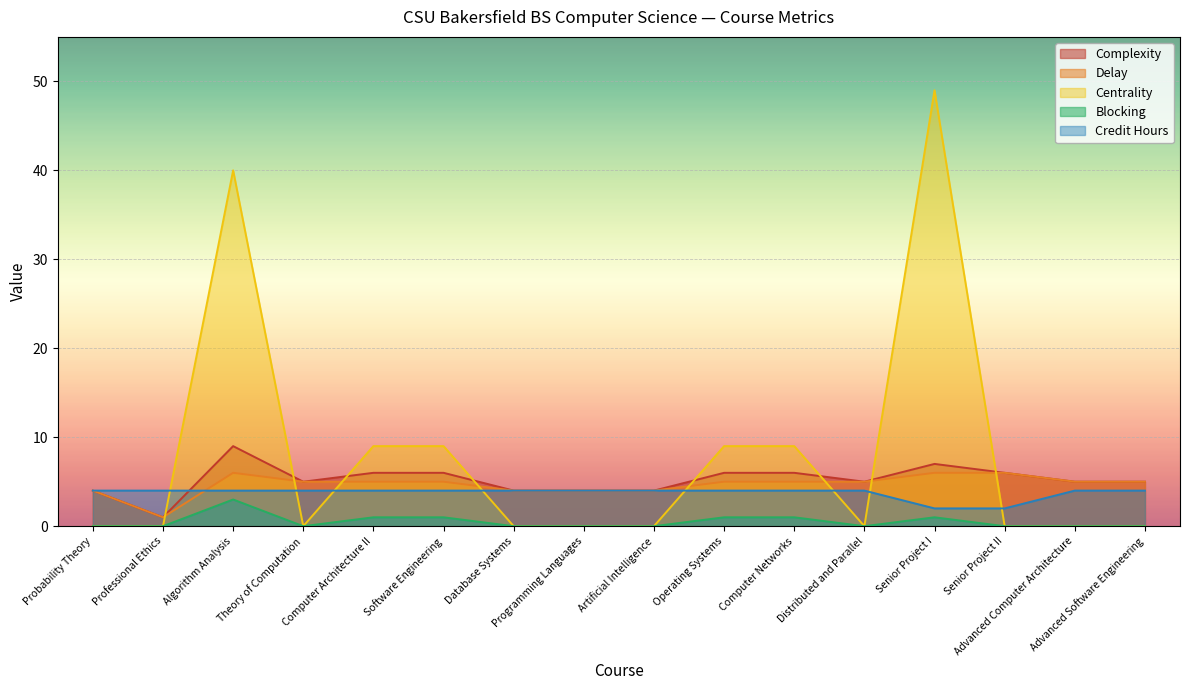

What is the sum of all Complexity values?

83